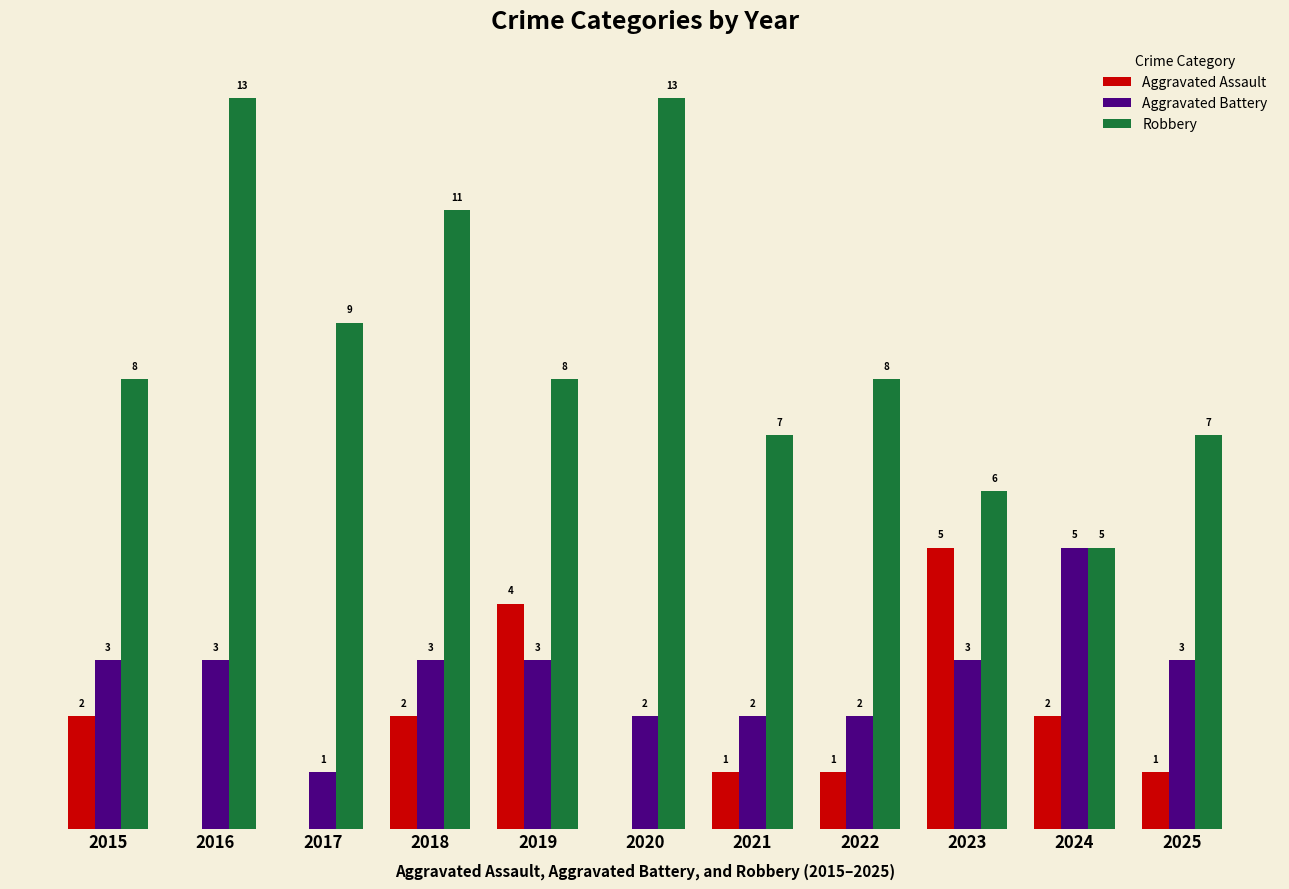

What are all the series names shown in the legend?

Aggravated Assault, Aggravated Battery, Robbery